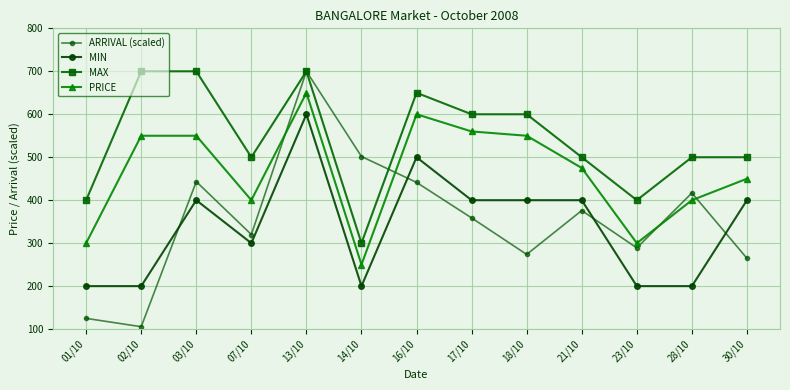

At which category does ARRIVAL (scaled) reach its first local peak?

03/10